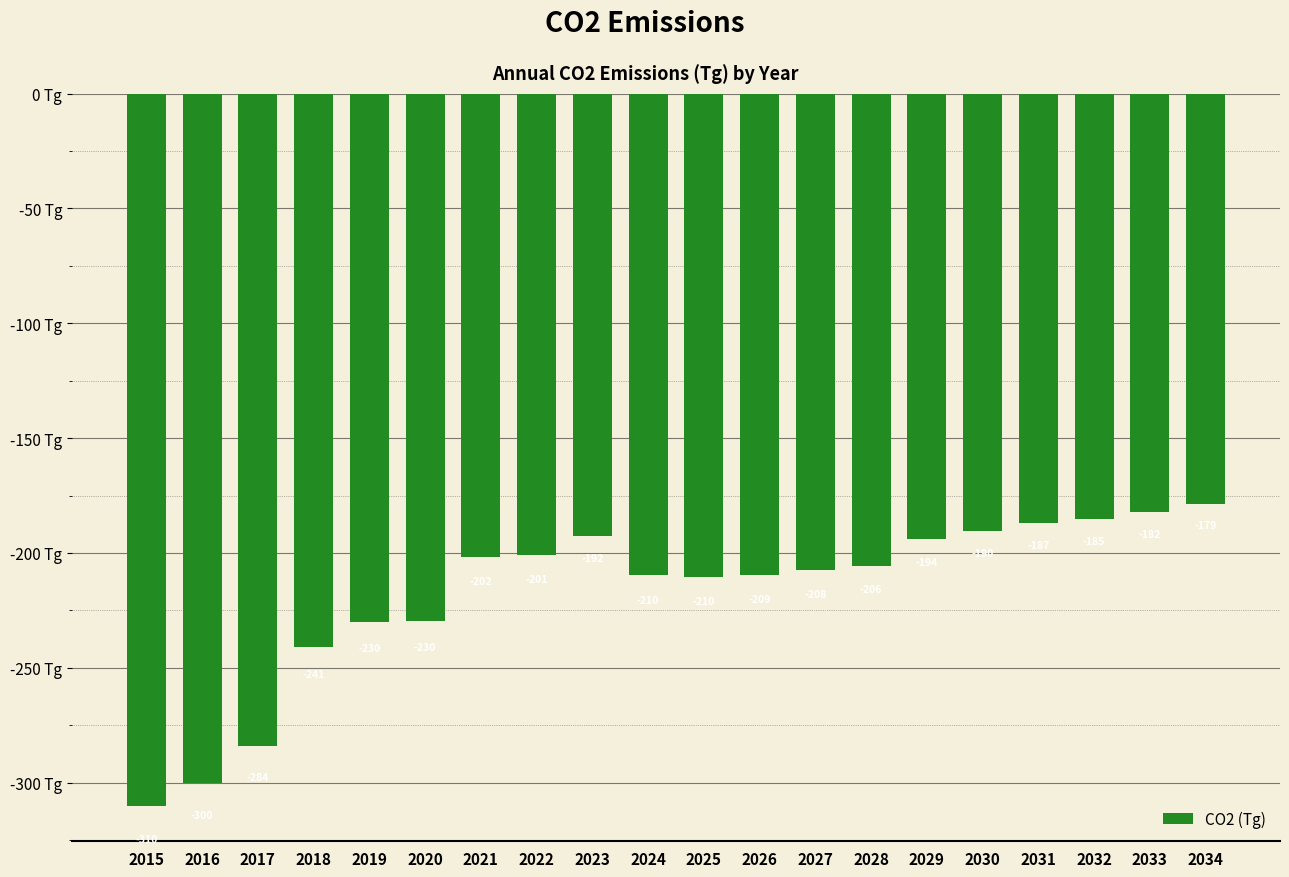

Is it true that the value at 2015 is -310.0?

True